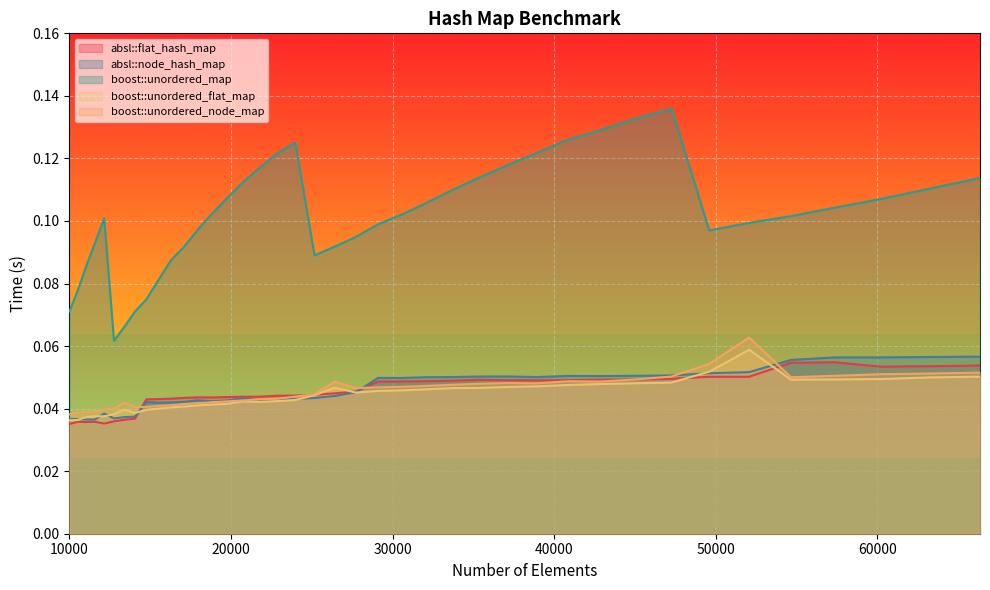

Which series has the largest range (max minus min)?

boost::unordered_map